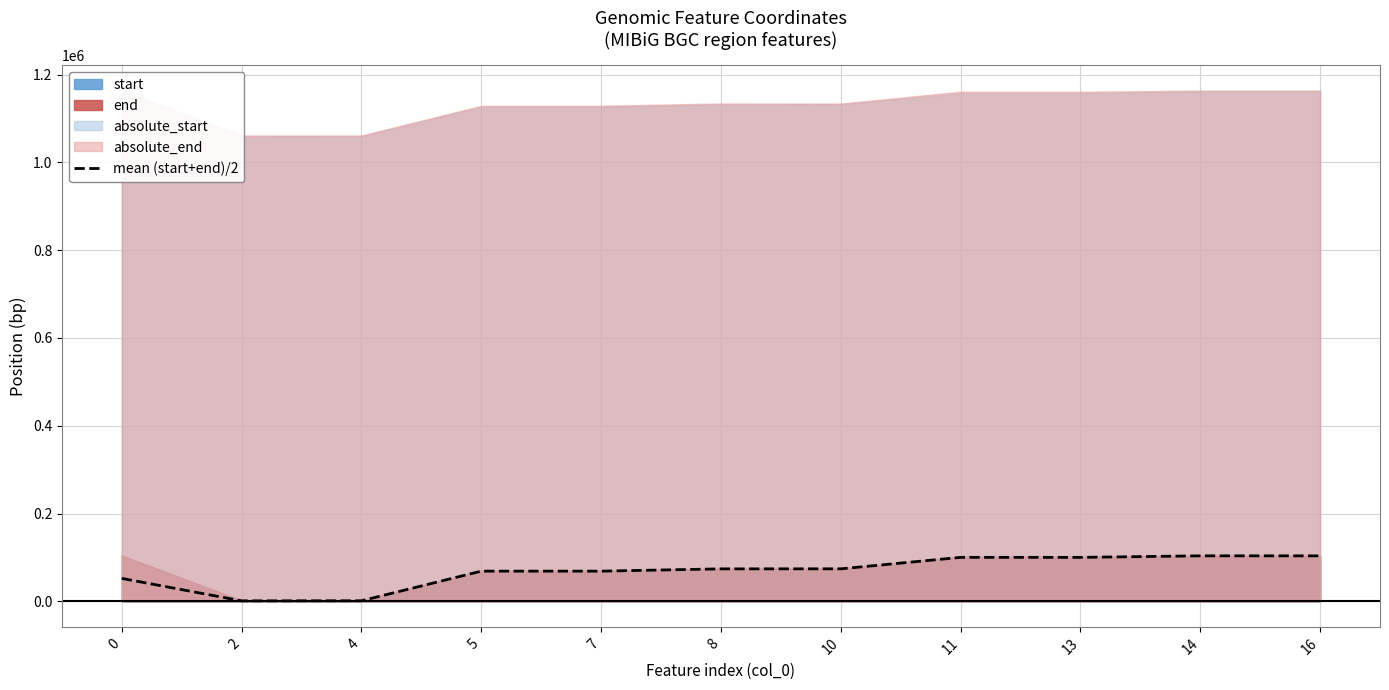

Is it true that the value at 11 is 100124.0?

True